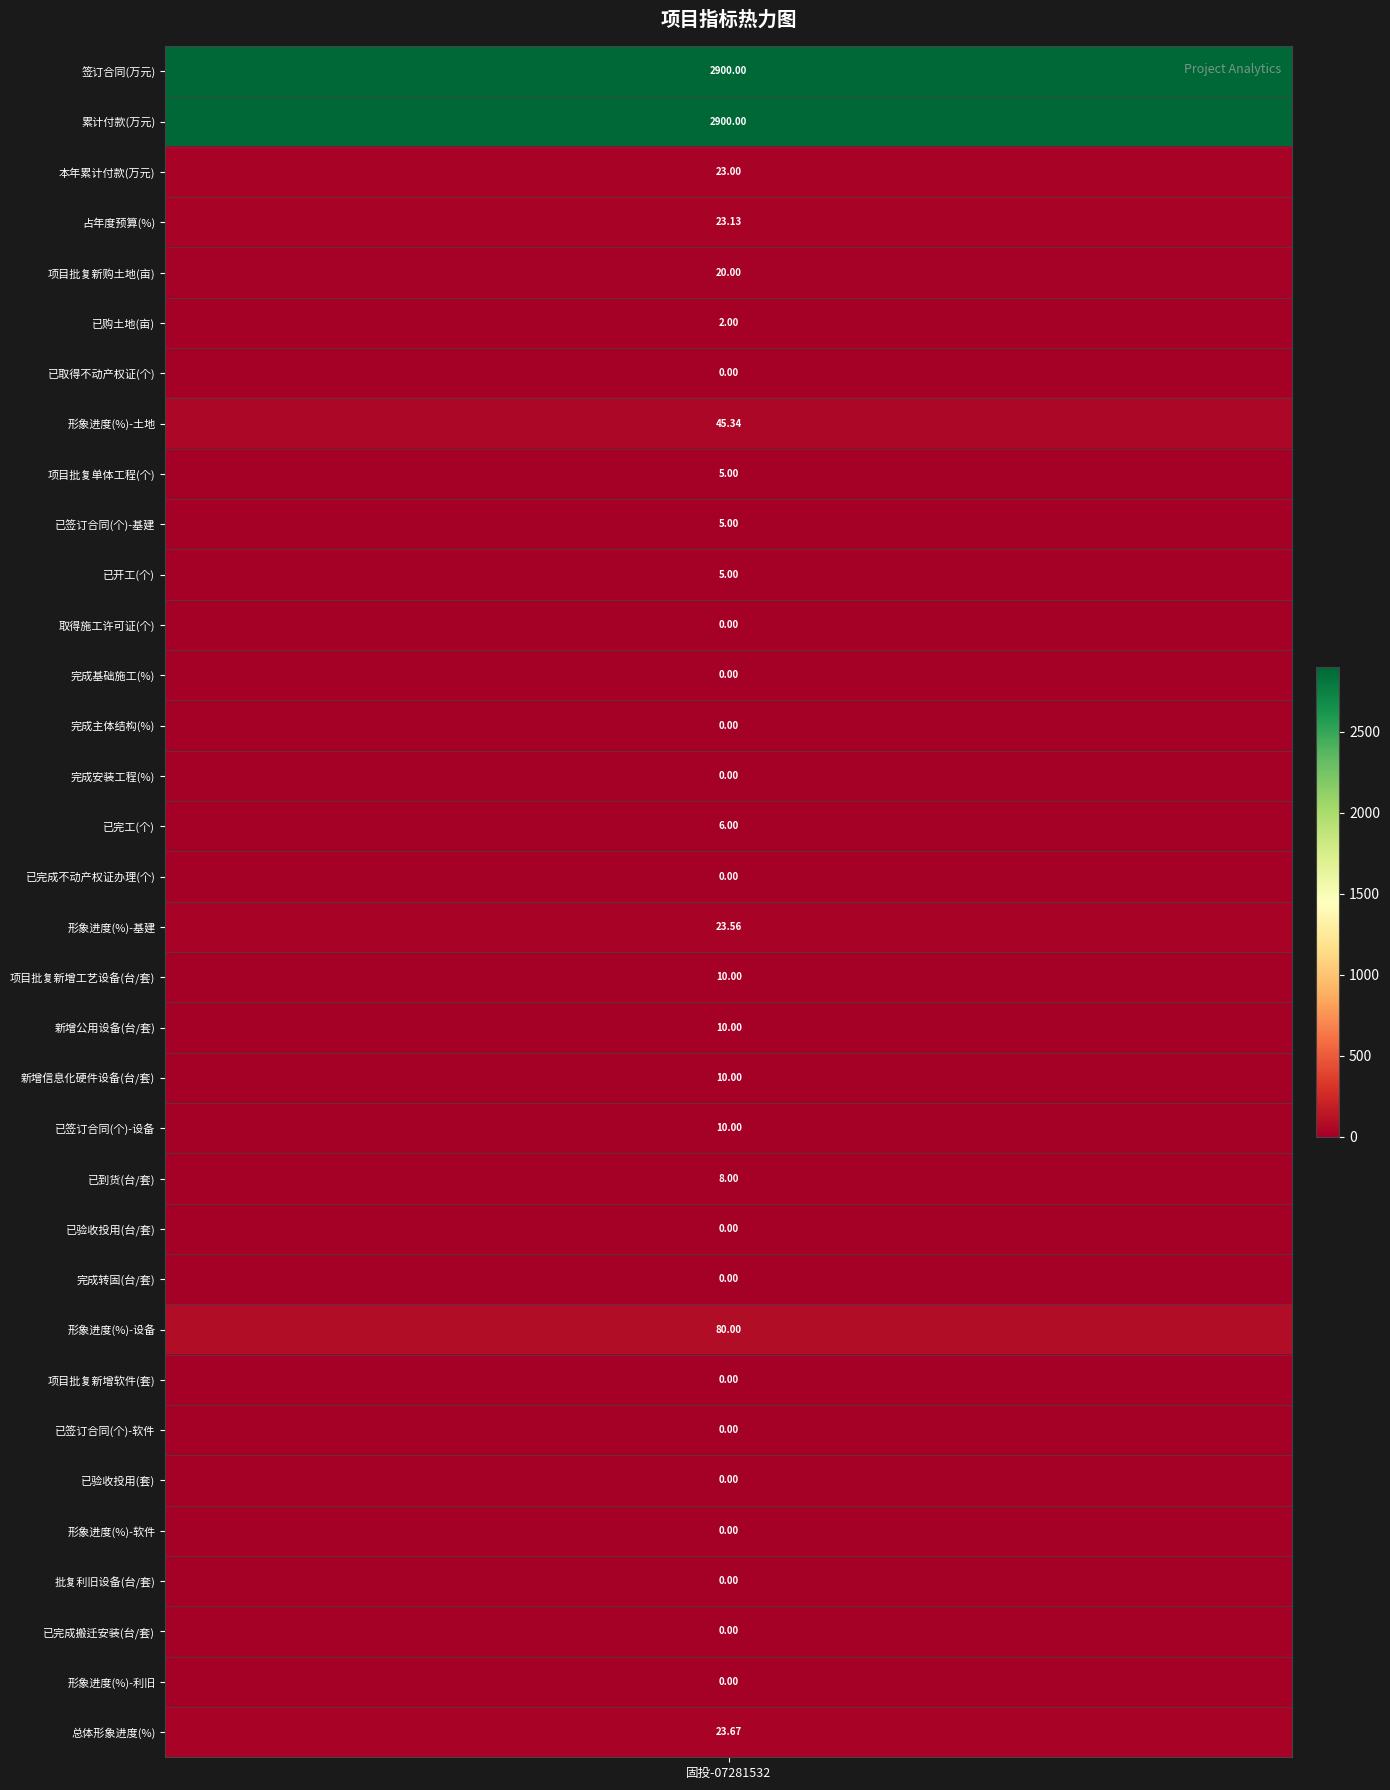

The chart shows a value of -1925.0 at 11. True or false?

False